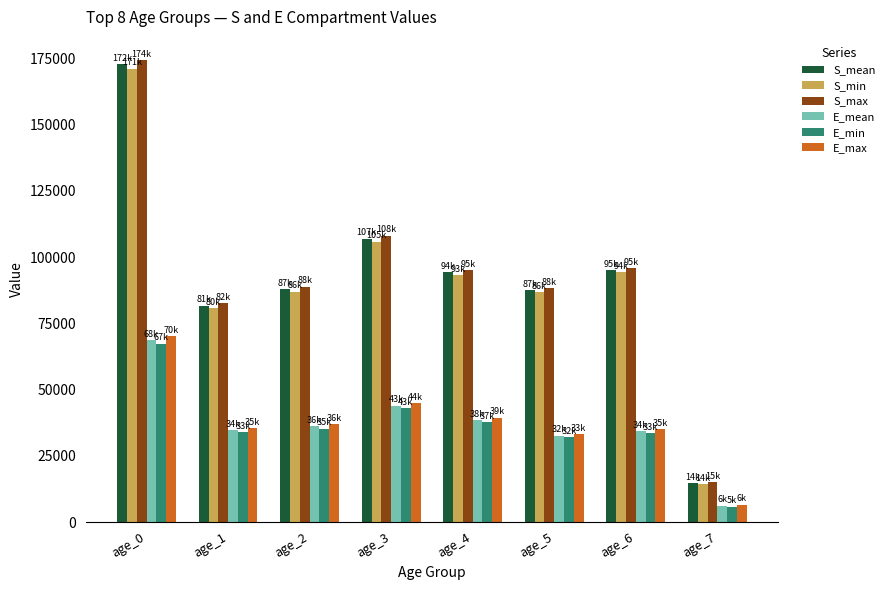

Which category has the lowest value in the S_min series?

age_7